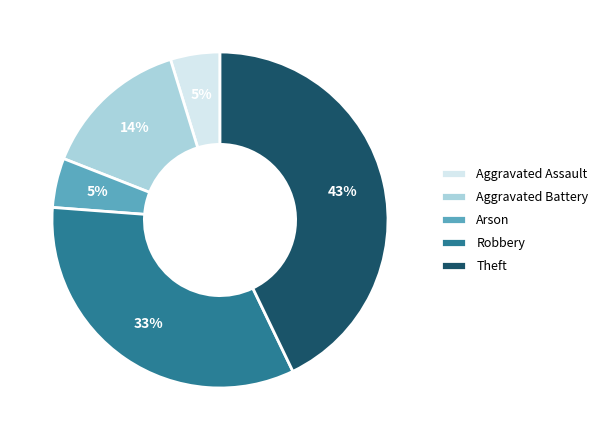

To the nearest percent, what percentage of the pie is Aggravated Battery?

14%